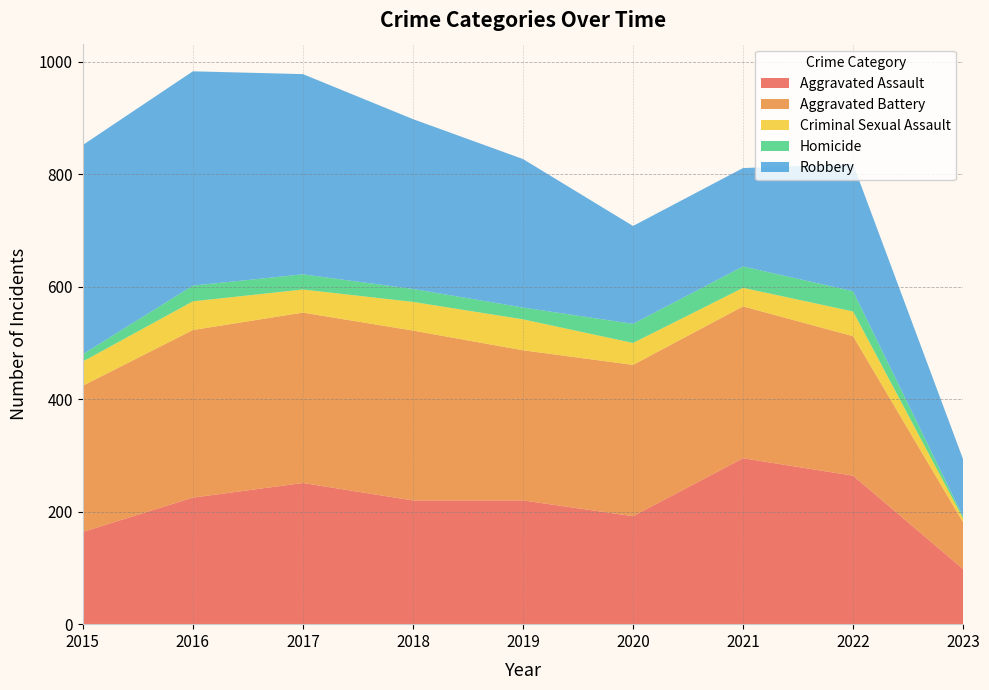

Reading left to right, extract all data points from this chart.

Aggravated Assault: 164	225	251	220	220	192	295	264	98
Aggravated Battery: 260	298	303	302	267	269	270	248	83
Criminal Sexual Assault: 43	51	41	51	55	39	33	44	7
Homicide: 13	28	27	23	21	34	38	36	3
Robbery: 372	381	356	302	264	174	175	226	102